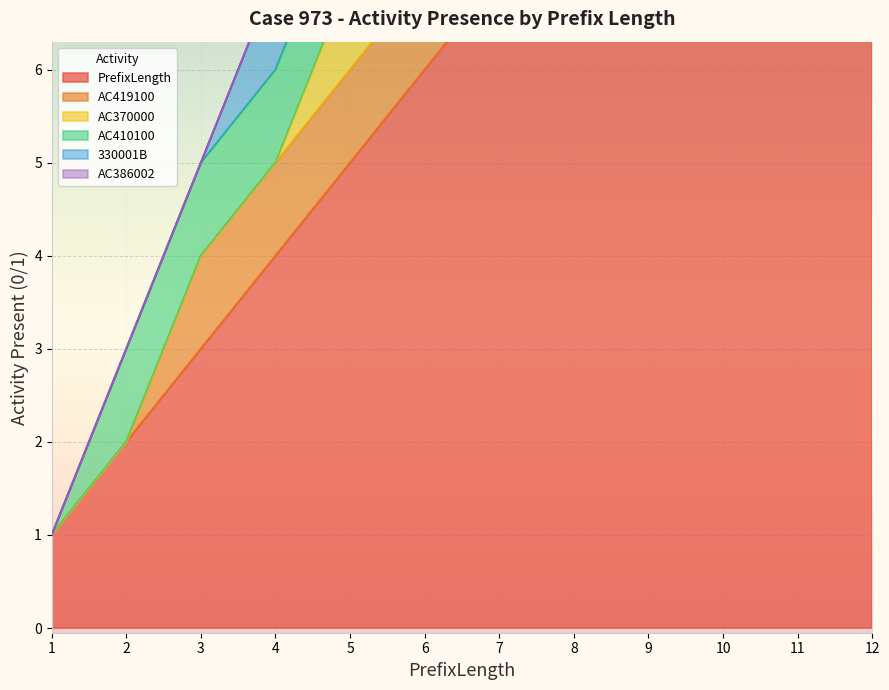

What is the sum of all AC370000 values?

8